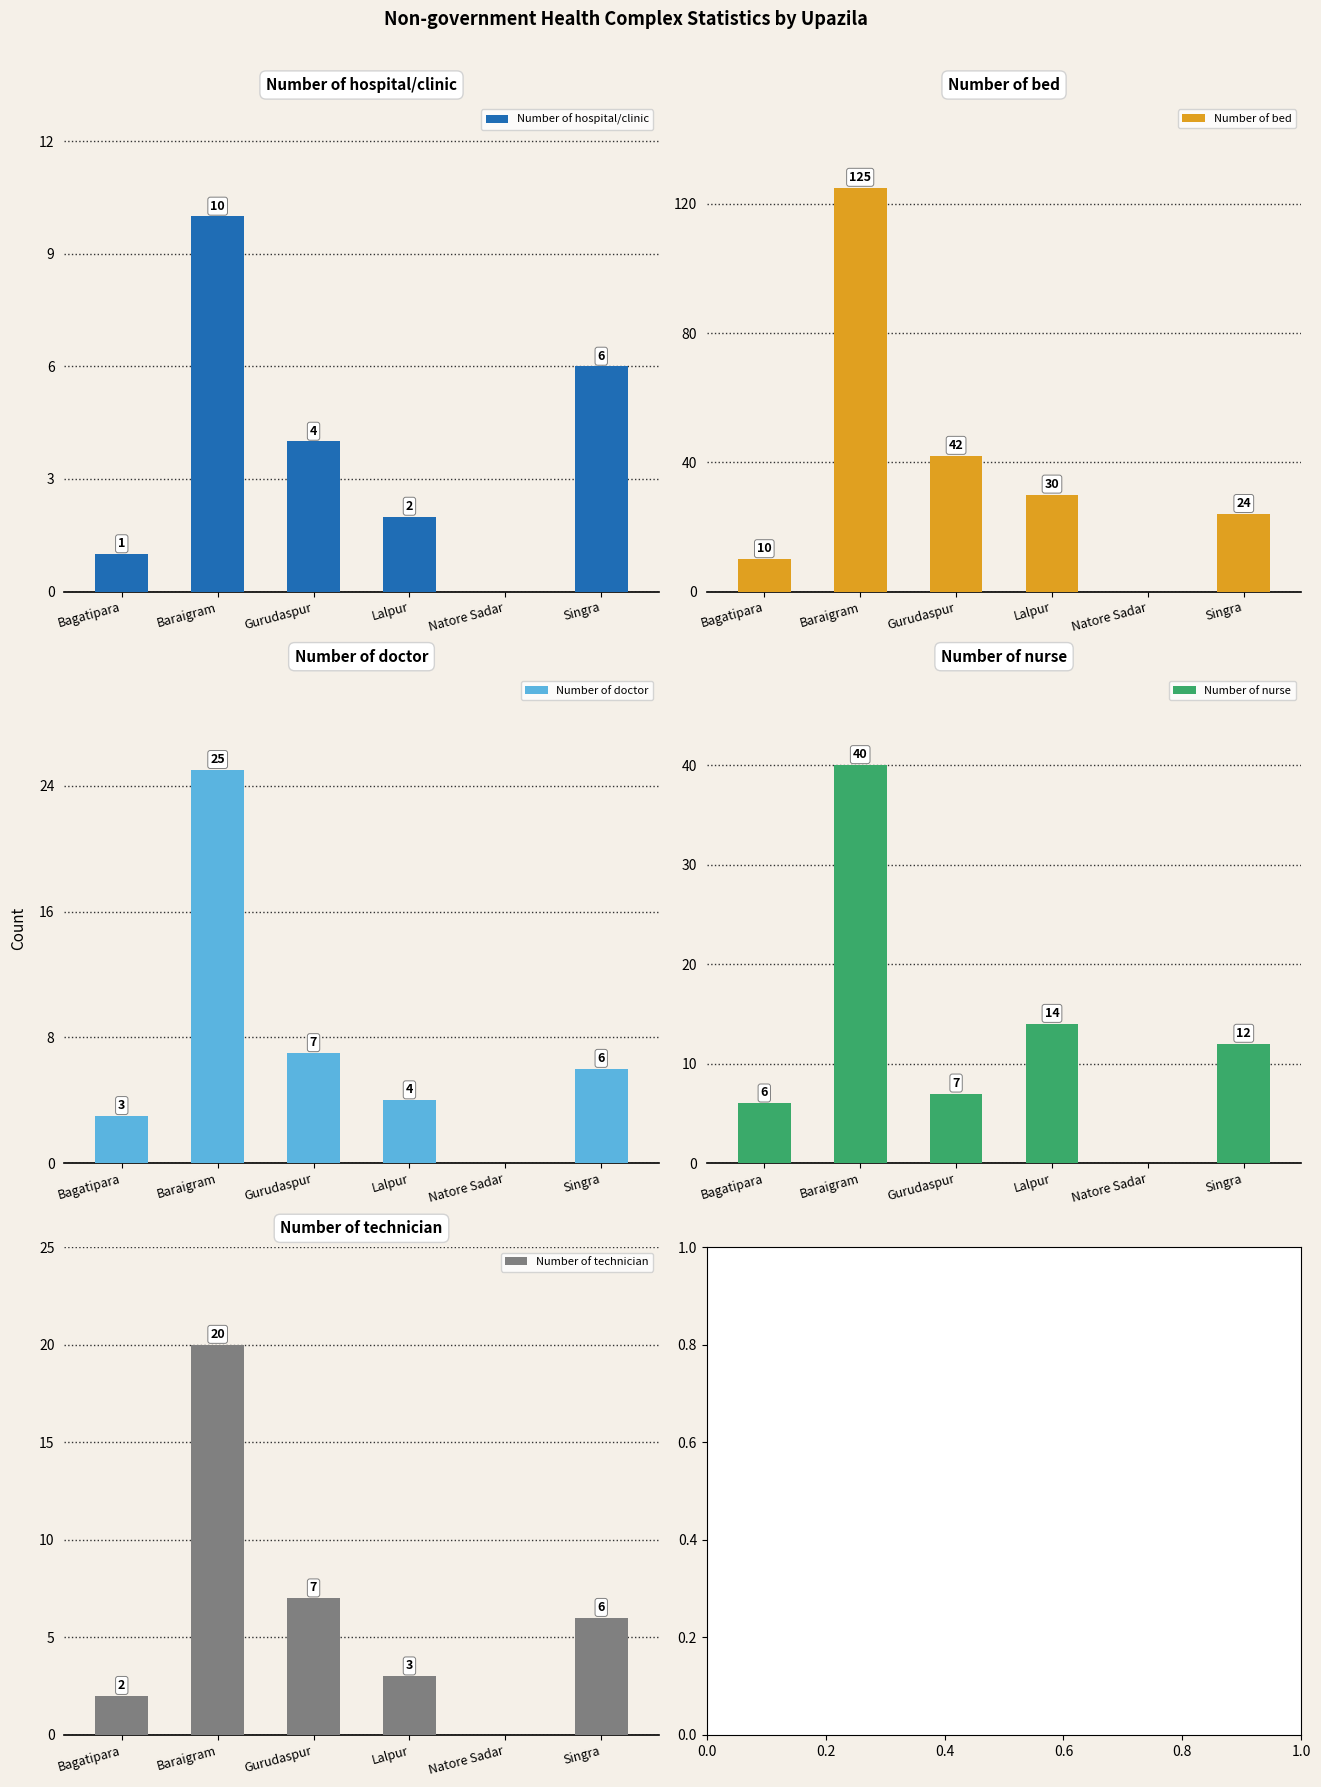

What position from the right is Bagatipara?

6